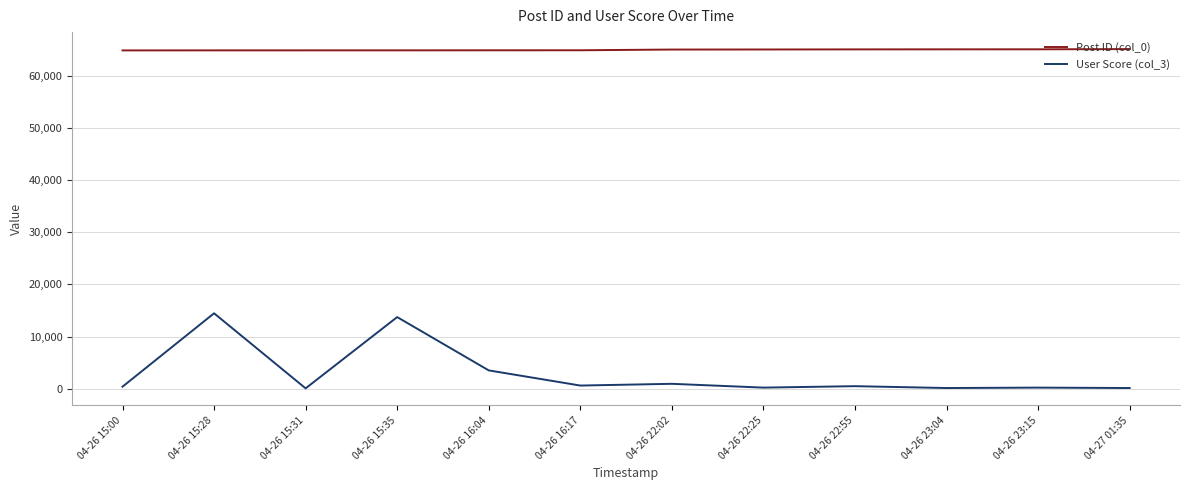

The value of User Score (col_3) at 04-26 15:28 is 14456. True or false?

True